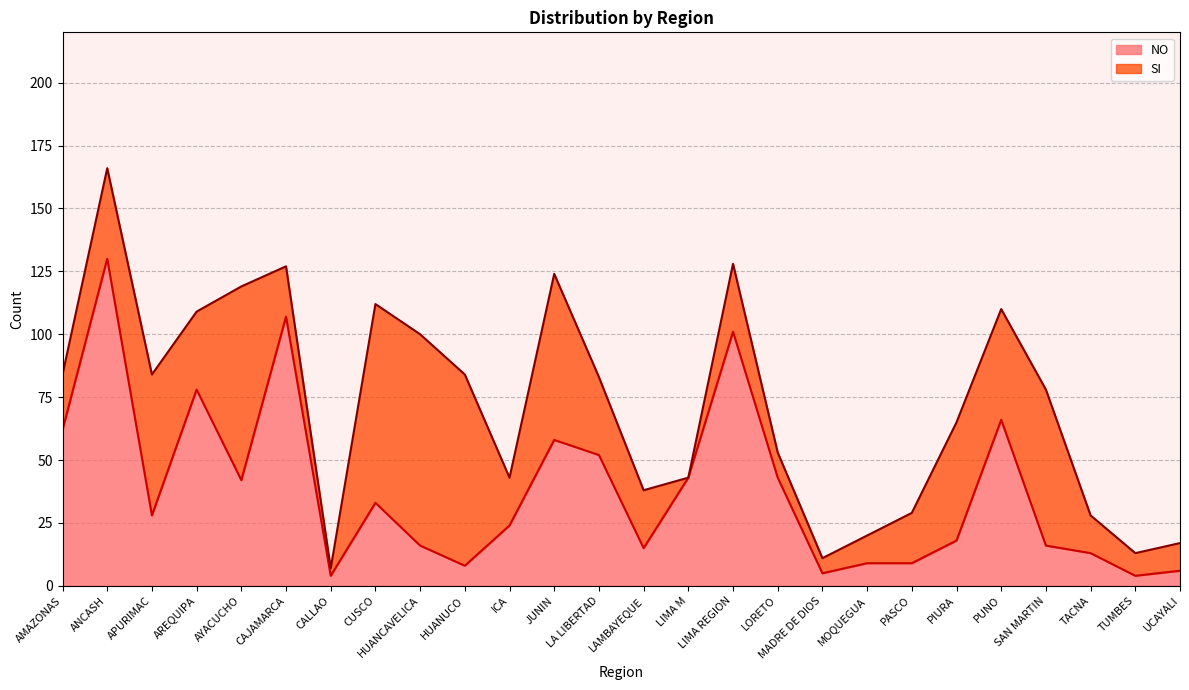

What value does the NO series have at PUNO?

66